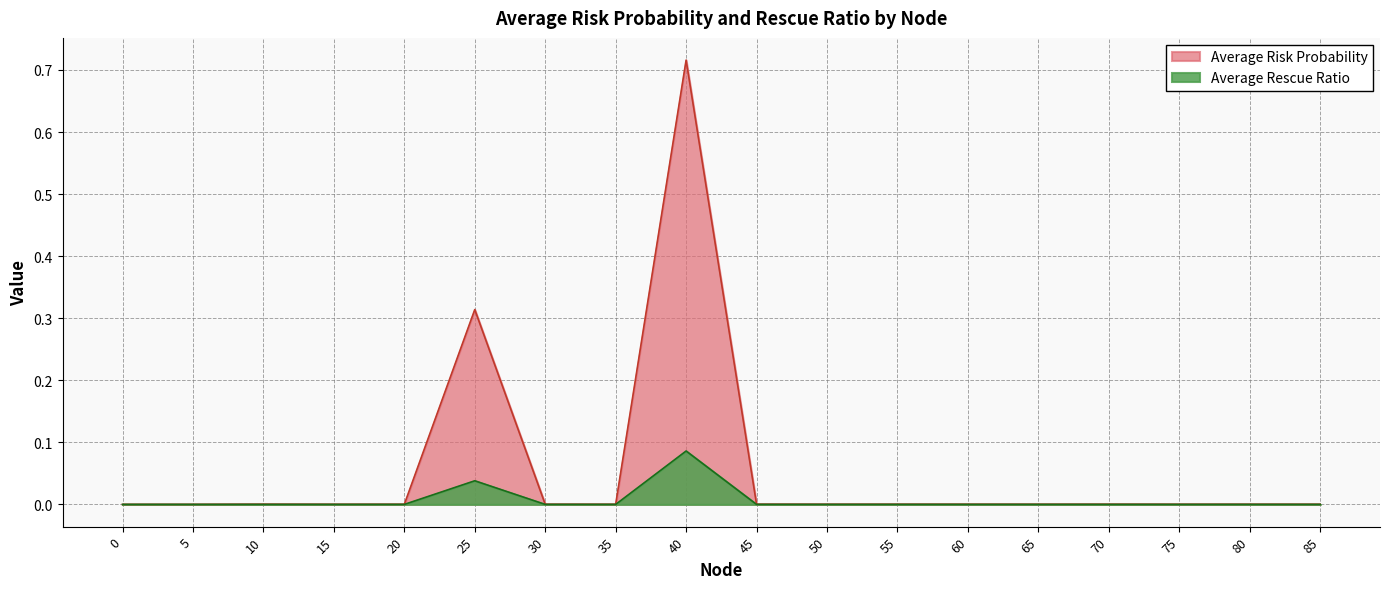

Reading left to right, what are all the values shown in this chart?

Average Risk Probability: 0=0.0	5=0.0	10=0.0	15=0.0	20=0.0	25=0.3	30=0.0	35=0.0	40=0.7	45=0.0	50=0.0	55=0.0	60=0.0	65=0.0	70=0.0	75=0.0	80=0.0	85=0.0
Average Rescue Ratio: 0=0.0	5=0.0	10=0.0	15=0.0	20=0.0	25=0.0	30=0.0	35=0.0	40=0.1	45=0.0	50=0.0	55=0.0	60=0.0	65=0.0	70=0.0	75=0.0	80=0.0	85=0.0